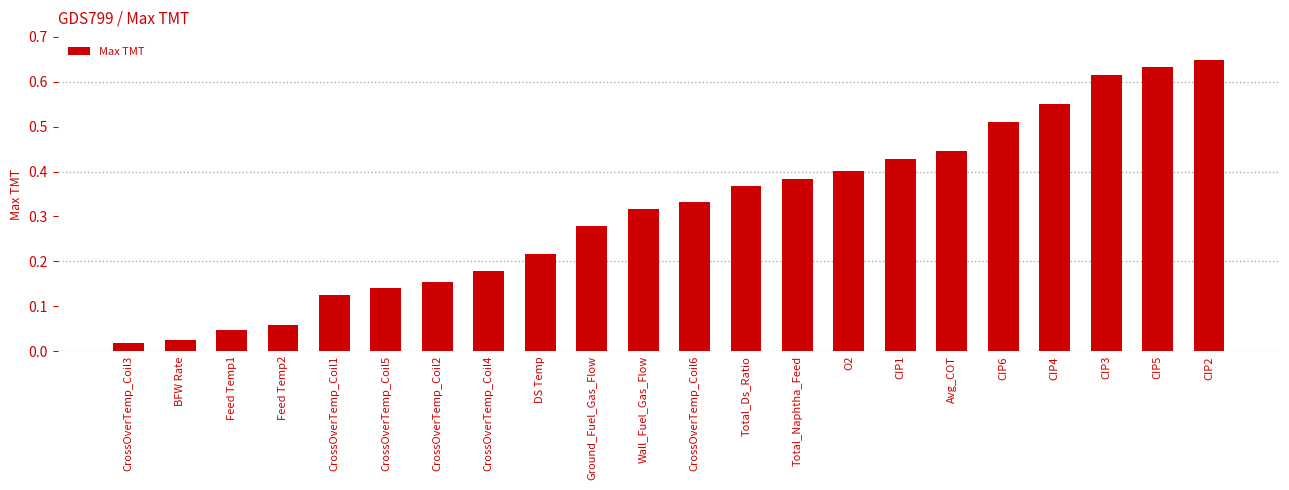

Which category has the highest value across all series?

CIP2